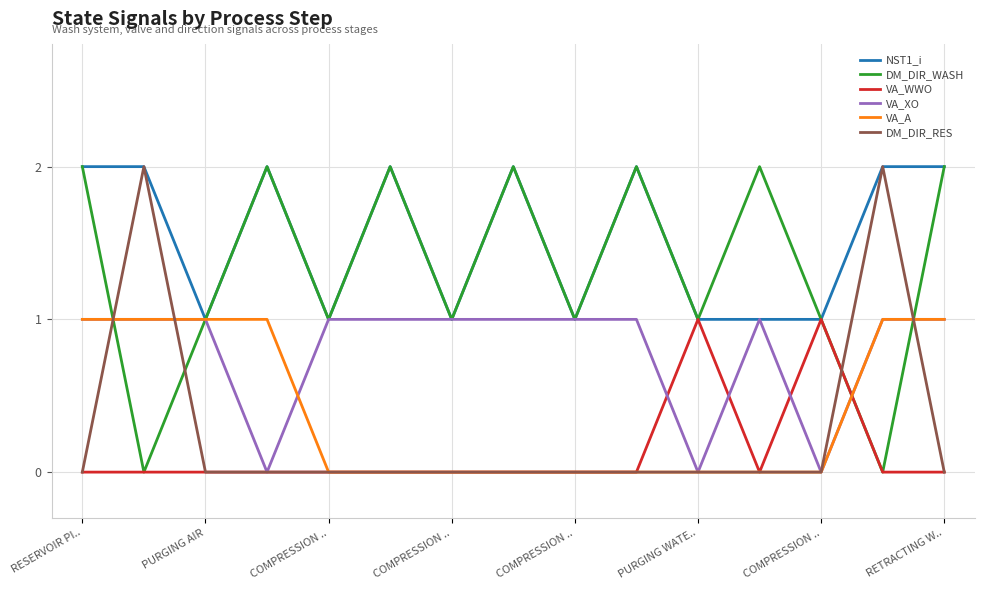

Reading left to right, transcribe all the data shown in this chart.

NST1_i: 2	2	1	2	1	2	1	2	1	2	1	1	1	2	2
DM_DIR_WASH: 2	0	1	2	1	2	1	2	1	2	1	2	1	0	2
VA_WWO: 0	0	0	0	0	0	0	0	0	0	1	0	1	0	0
VA_XO: 1	1	1	0	1	1	1	1	1	1	0	1	0	1	1
VA_A: 1	1	1	1	0	0	0	0	0	0	0	0	0	1	1
DM_DIR_RES: 0	2	0	0	0	0	0	0	0	0	0	0	0	2	0